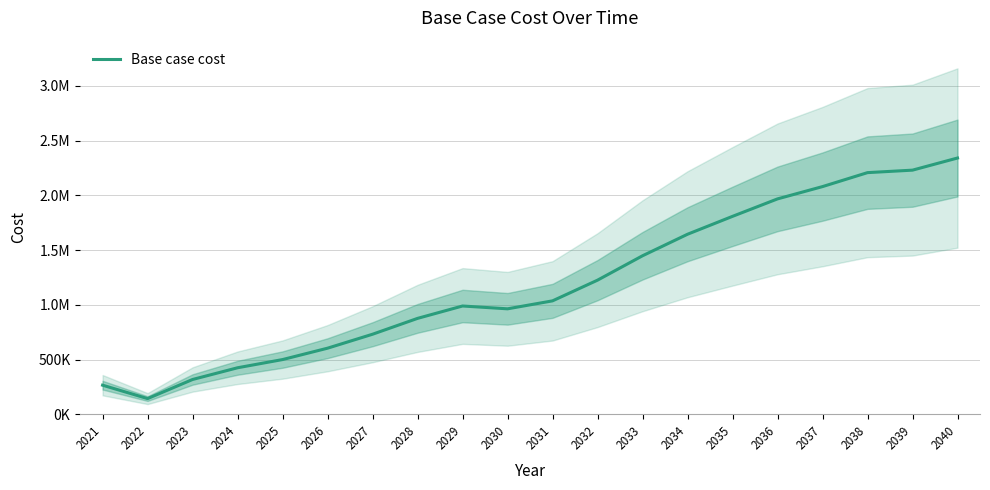

What is the difference between the maximum and minimum values?

2197876.1